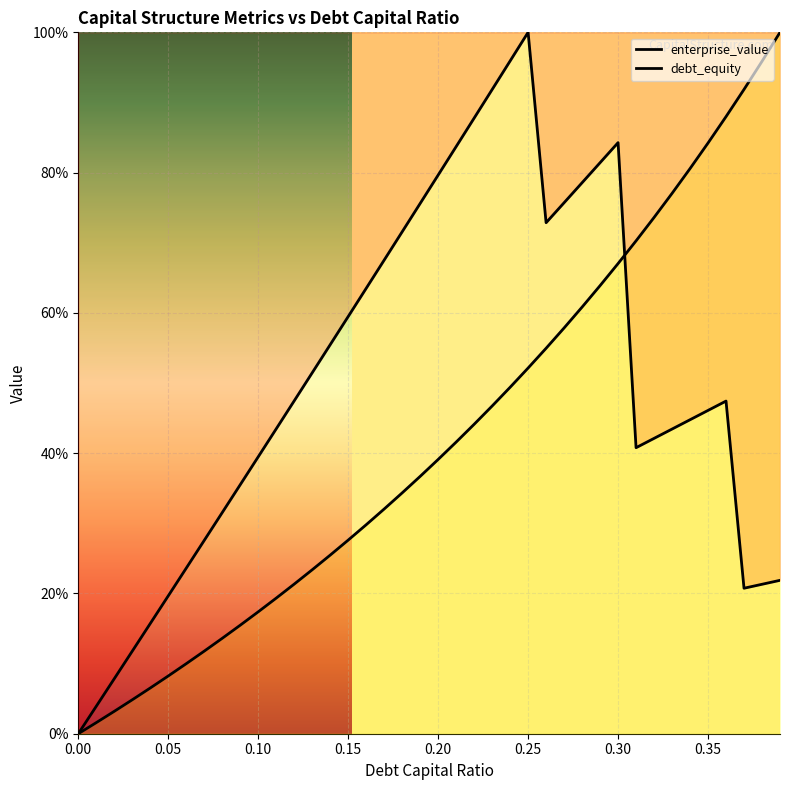

Read the enterprise_value value at 0.15.

0.6